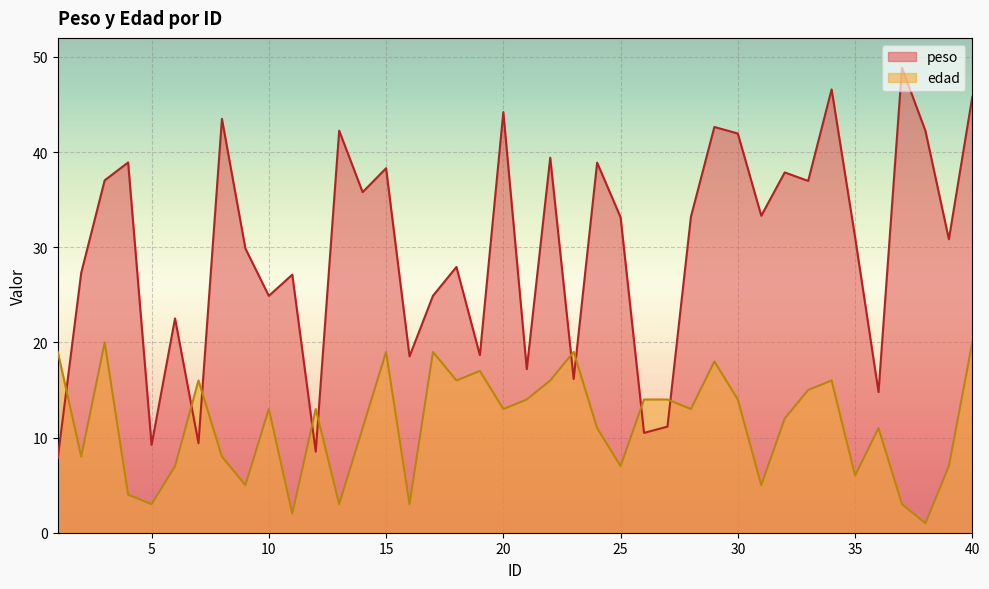

What is the difference between the highest and lowest values at 12?

4.5